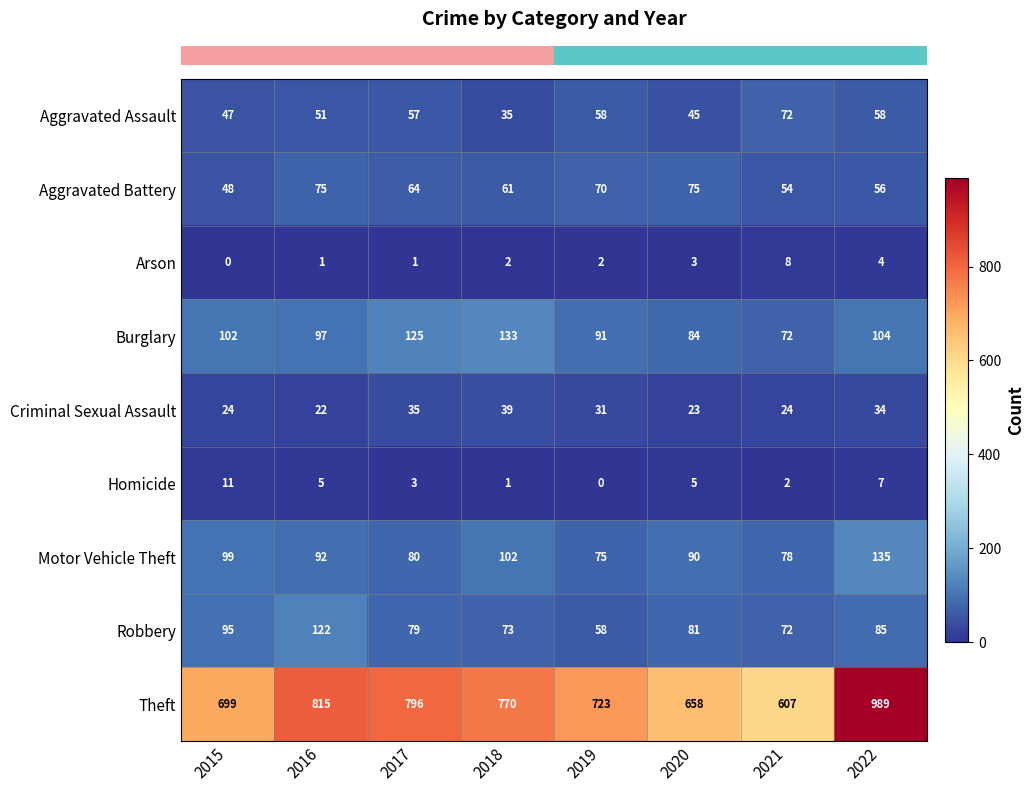

What is the sum of all Homicide values?

34